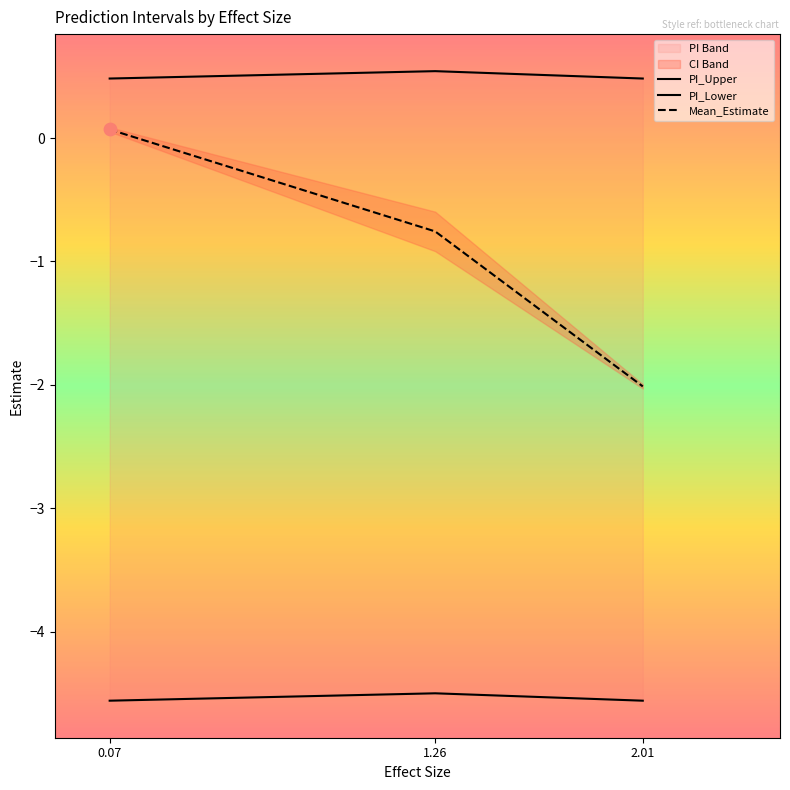

Which series has the largest total across all categories?

PI_Upper